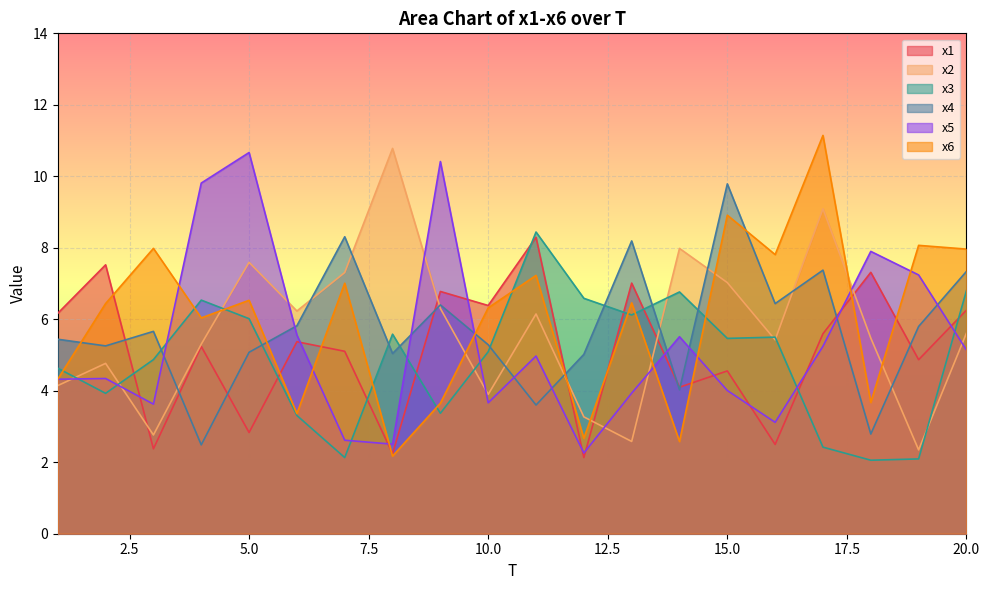

Is the value of x2 at 2 greater than the value of x1 at 9?

No